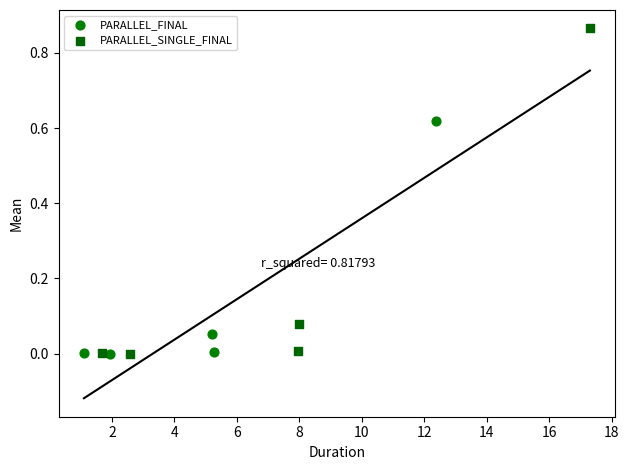

Which series has the widest spread of Y values?

PARALLEL_SINGLE_FINAL